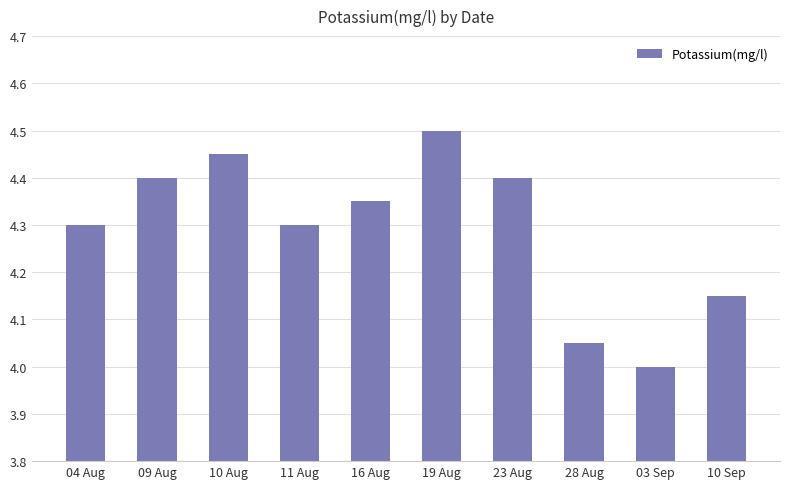

Which category has the lowest value across all series?

03 Sep